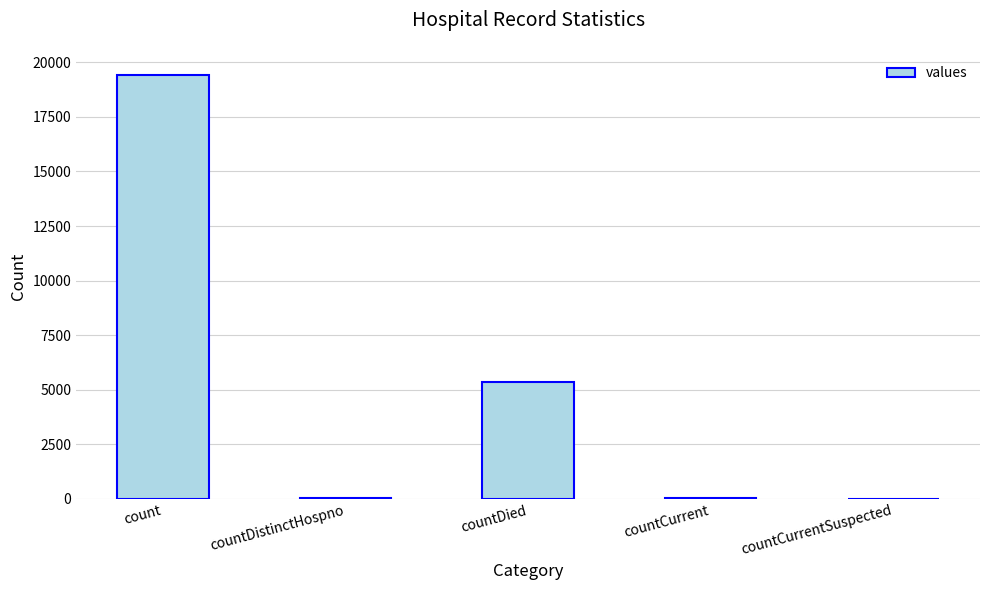

Is it true that the value at countDied is 5357?

True